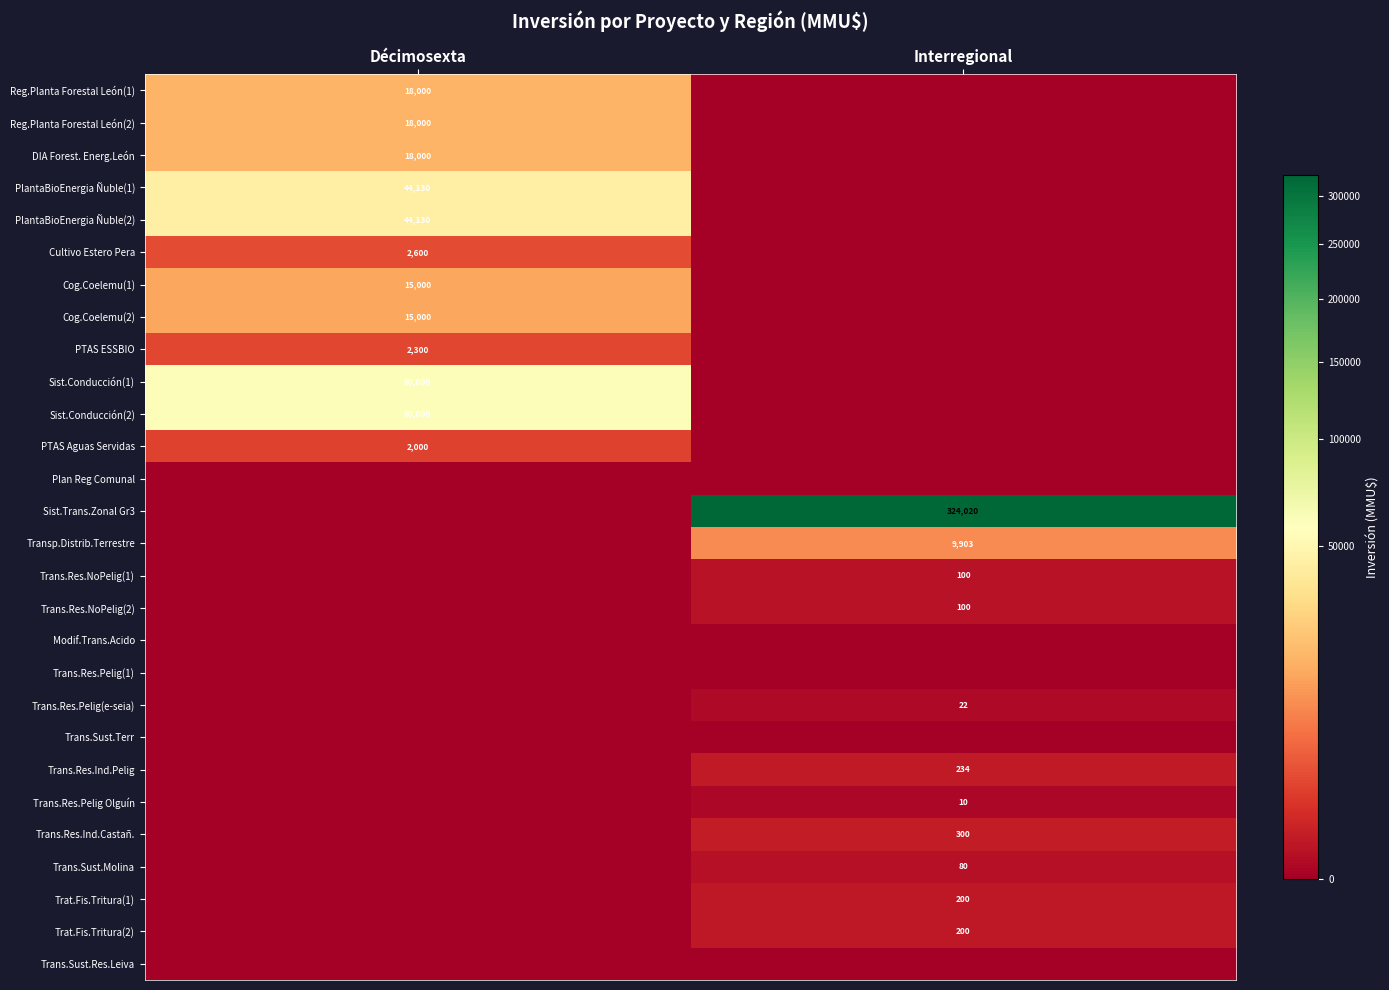

At how many categories does at least one series exceed 63186?

1